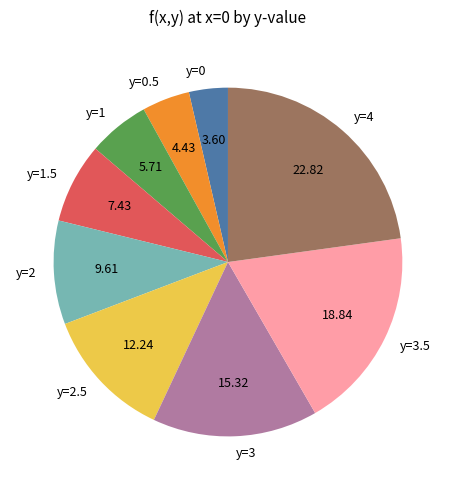

How many segments does this pie chart have?

9